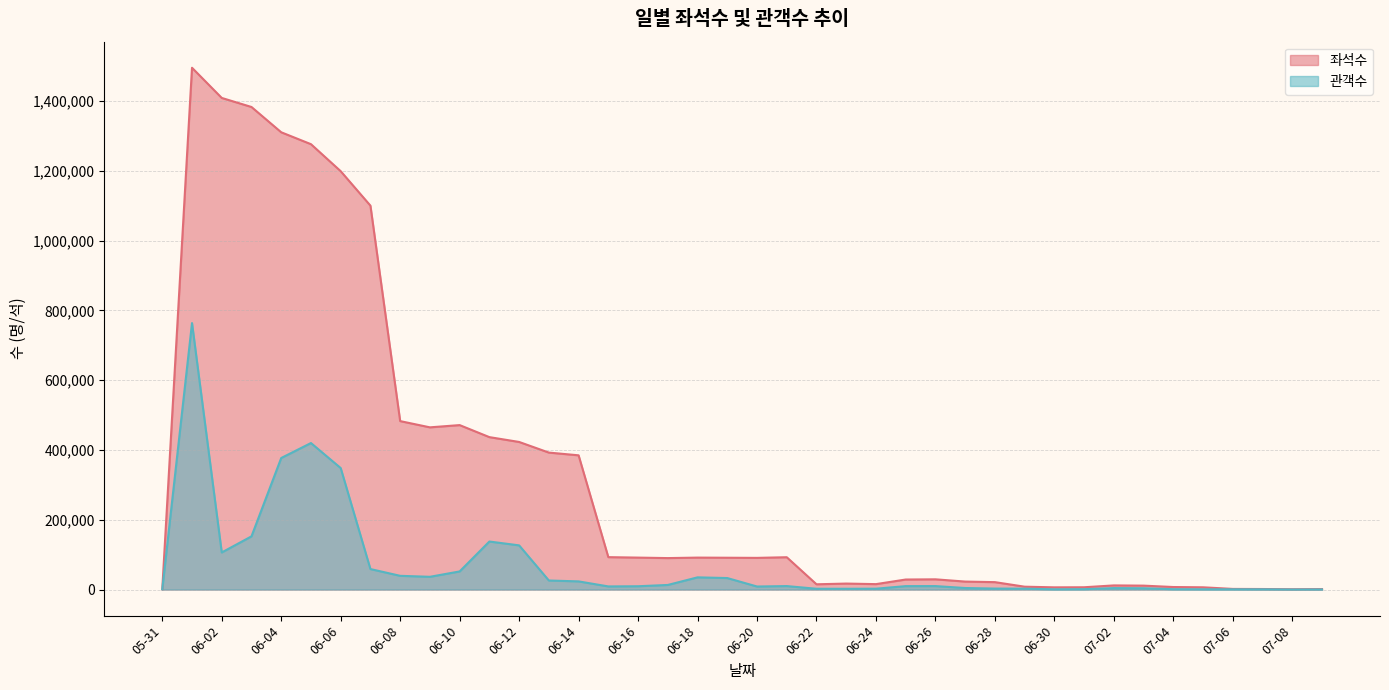

True or false: 좌석수 has more than 2 interior local peaks.

True